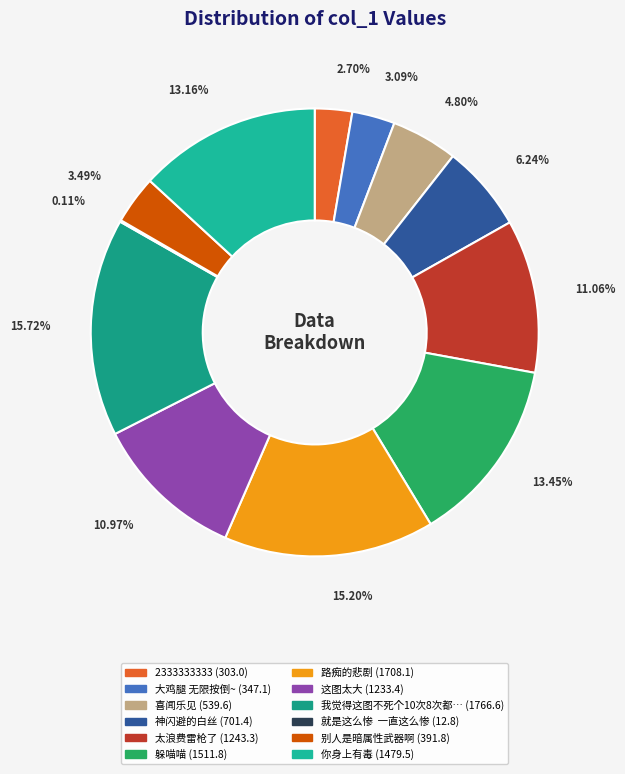

Does any single category account for the majority?

No